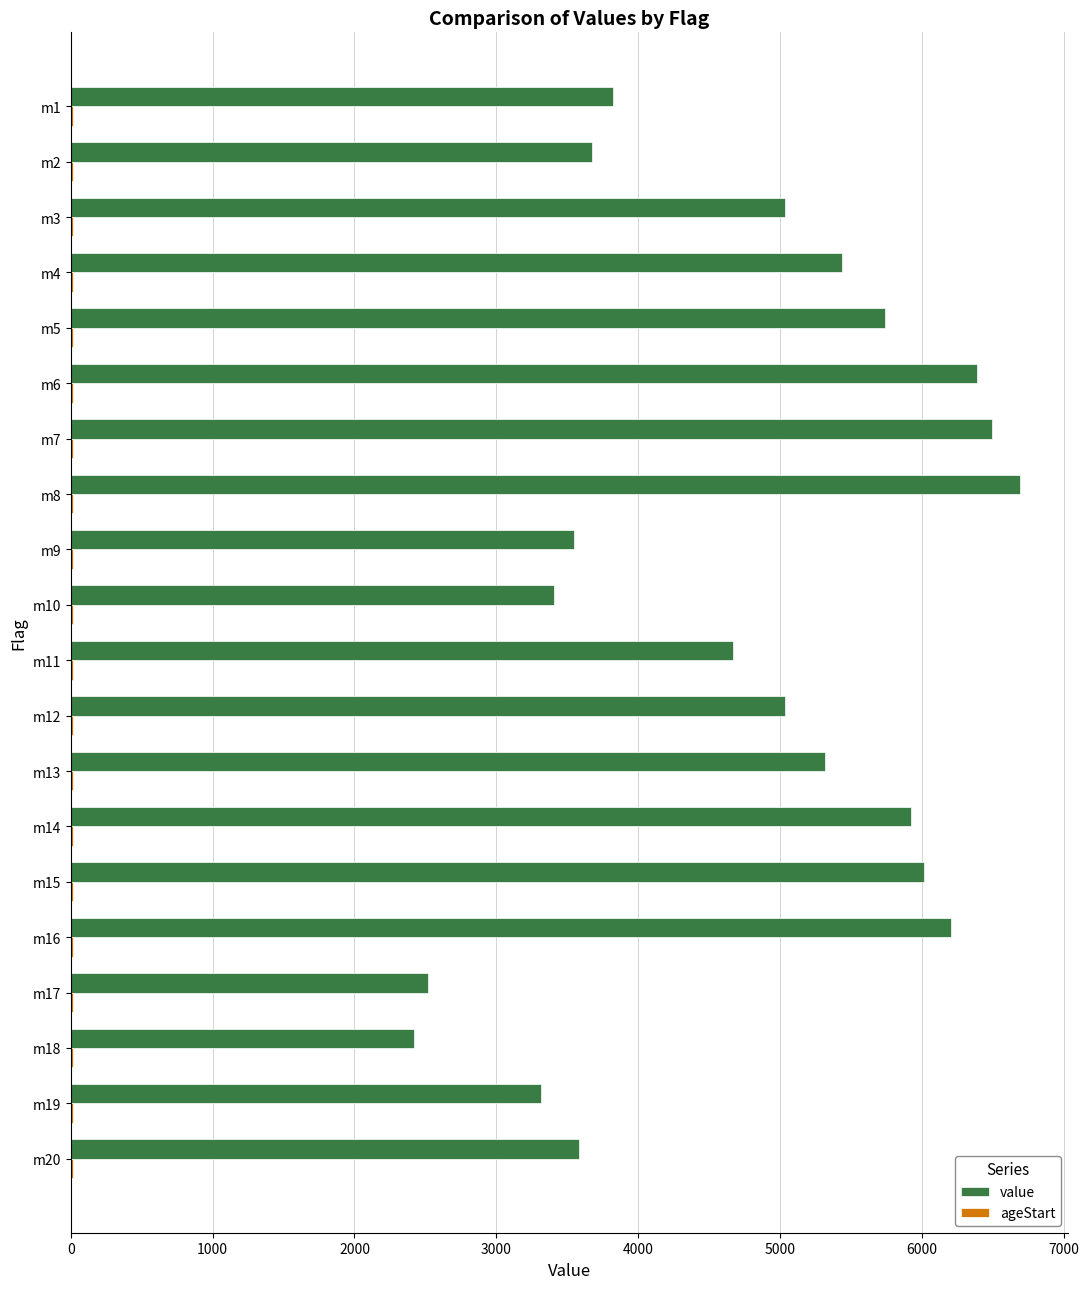

What is the highest value of the value series?

6692.0